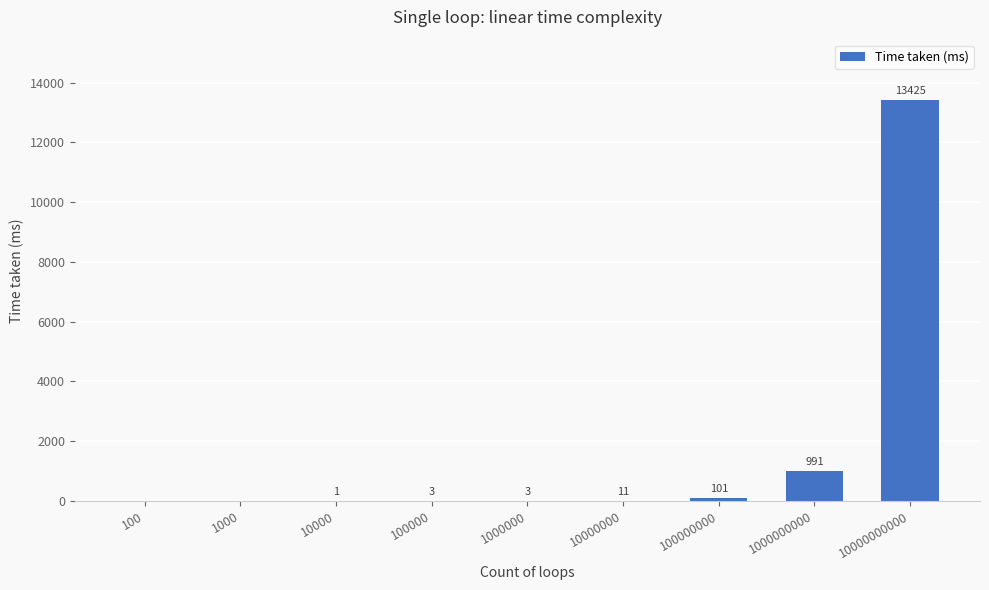

The value at 1000 is 0. True or false?

True